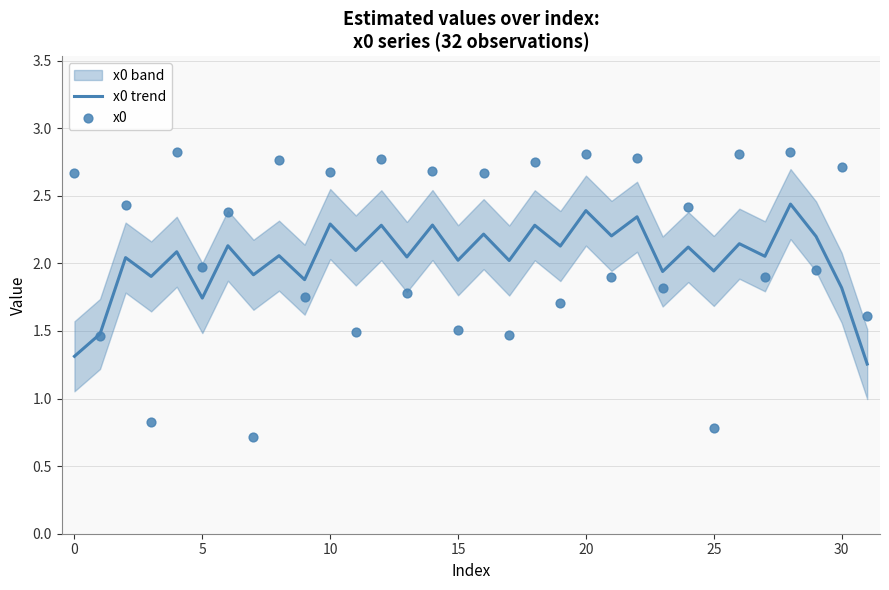

The x0 trend series shows 2.7 at 5. True or false?

False